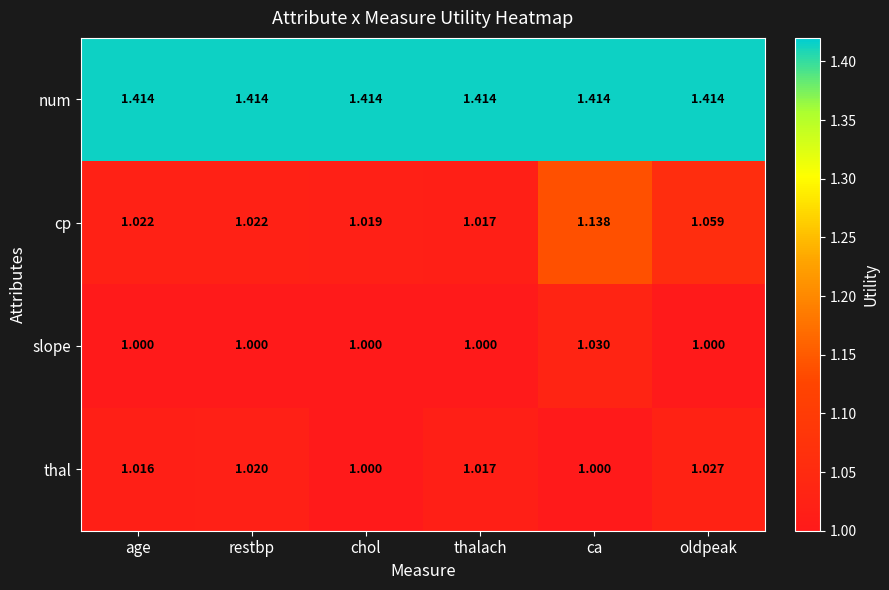

At oldpeak, list the series in order from largest to smallest.

num, cp, thal, slope